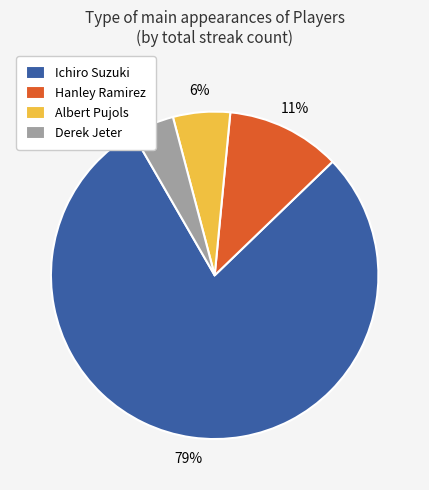

True or false: Albert Pujols accounts for 6% of the total.

True